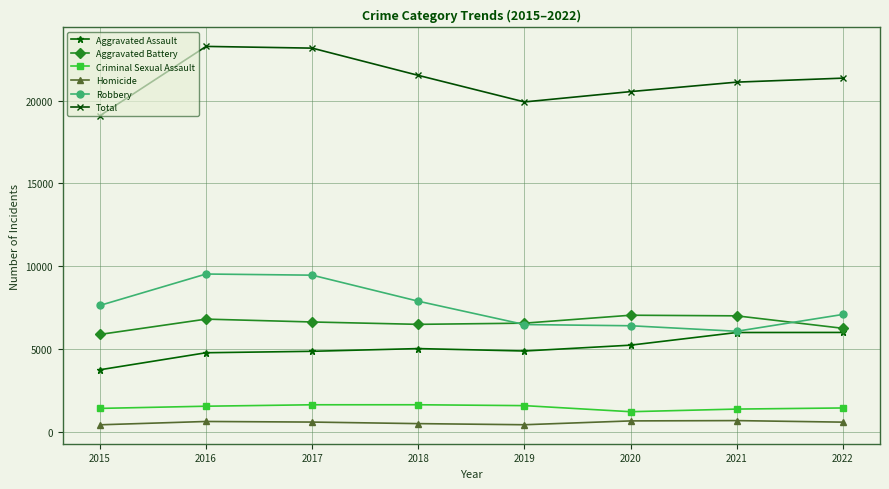

What is the spread (max minus min) of values at 2015?

18674